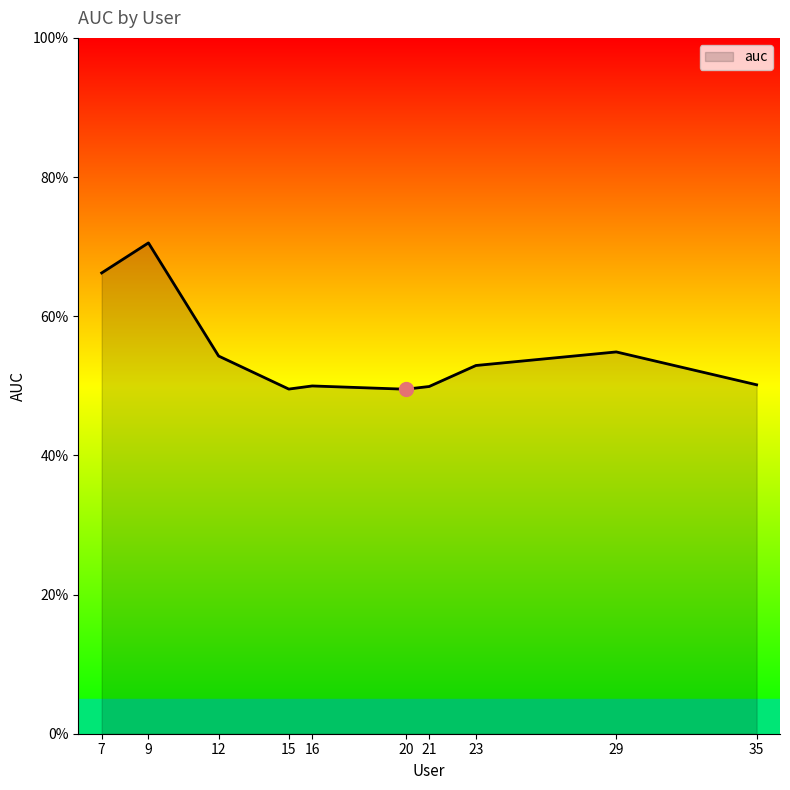

Is this an area chart (filled region under the line)?

Yes